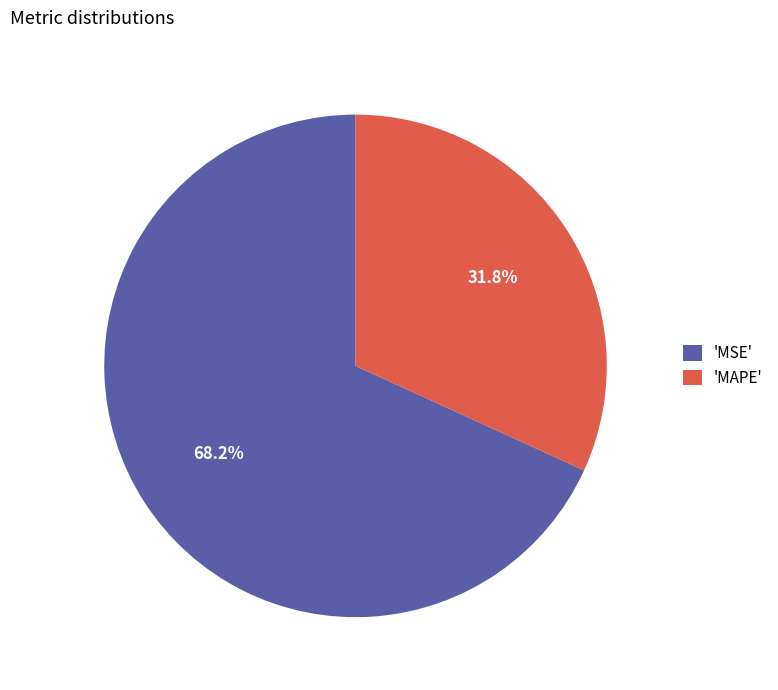

Combined, what portion of the pie is 'MSE' and 'MAPE'?

100.0%